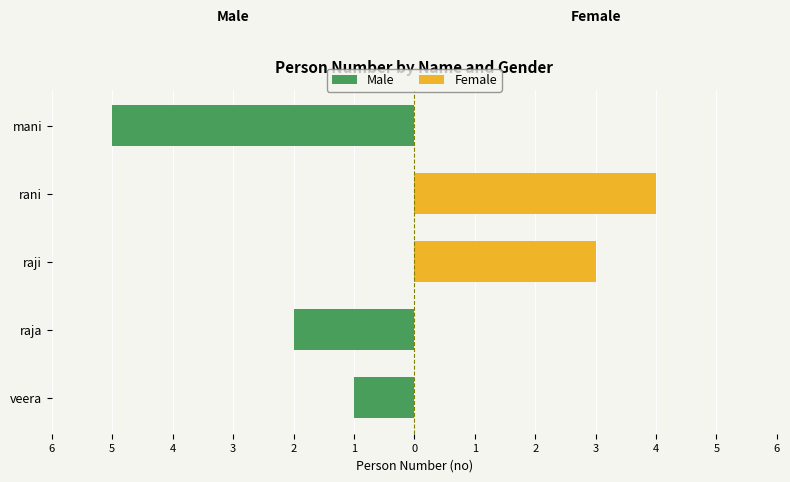

Rank the series at veera from highest to lowest value.

Female, Male